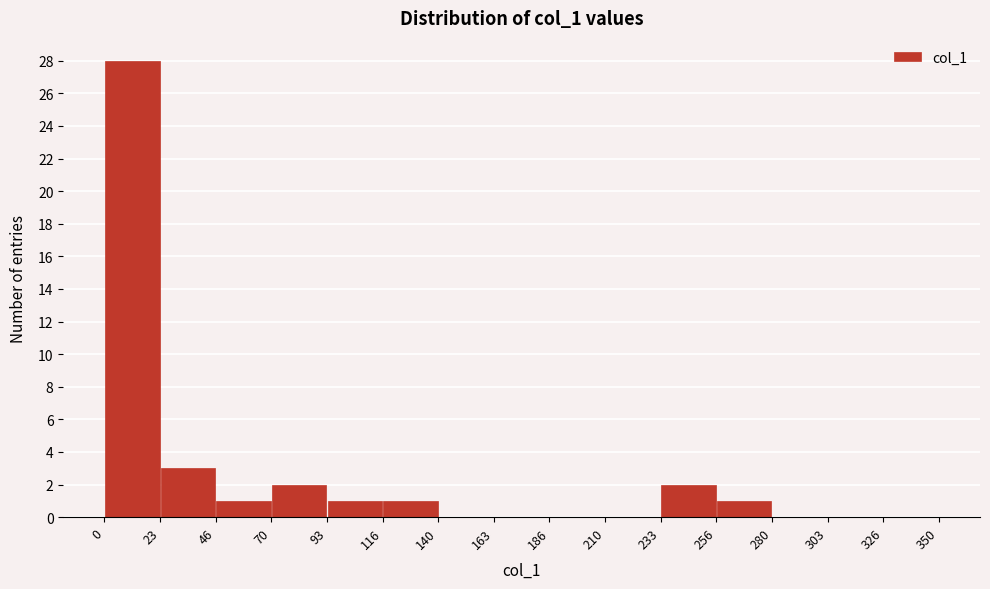

Over which range of the x-axis is the bar tallest?

0 to 23